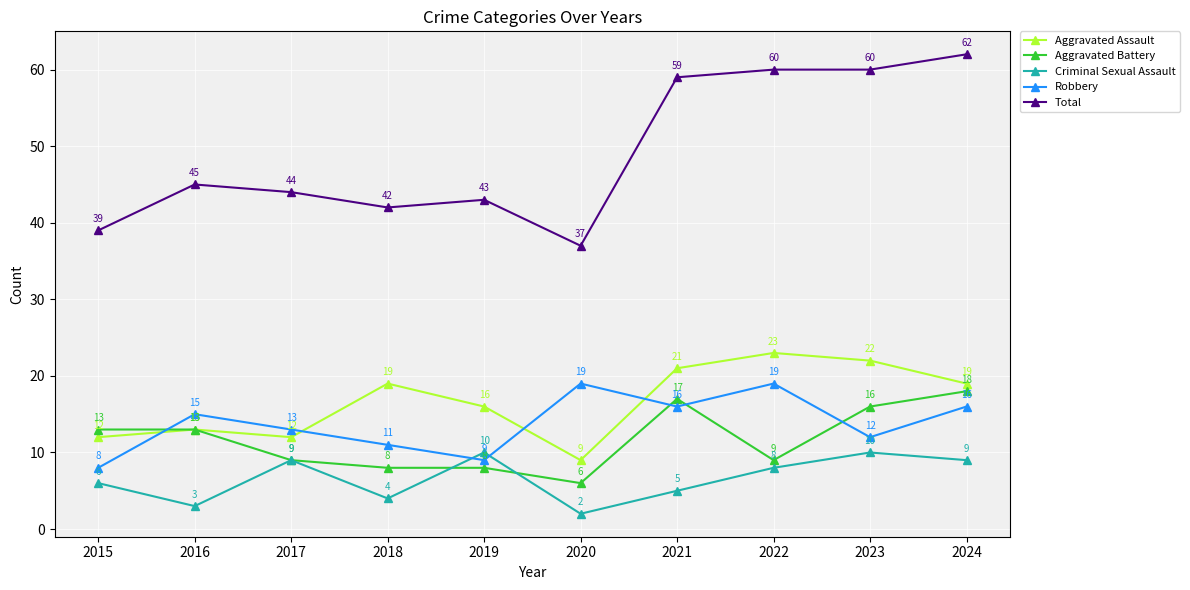

Reading left to right, what are all the values shown in this chart?

Aggravated Assault: 12	13	12	19	16	9	21	23	22	19
Aggravated Battery: 13	13	9	8	8	6	17	9	16	18
Criminal Sexual Assault: 6	3	9	4	10	2	5	8	10	9
Robbery: 8	15	13	11	9	19	16	19	12	16
Total: 39	45	44	42	43	37	59	60	60	62